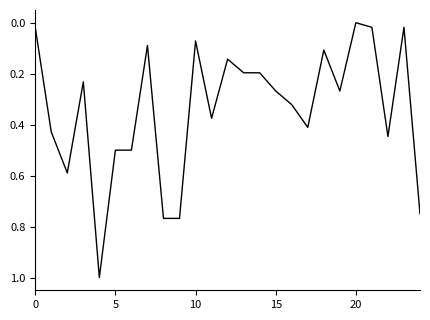

What is the maximum value shown in the chart?

1.0